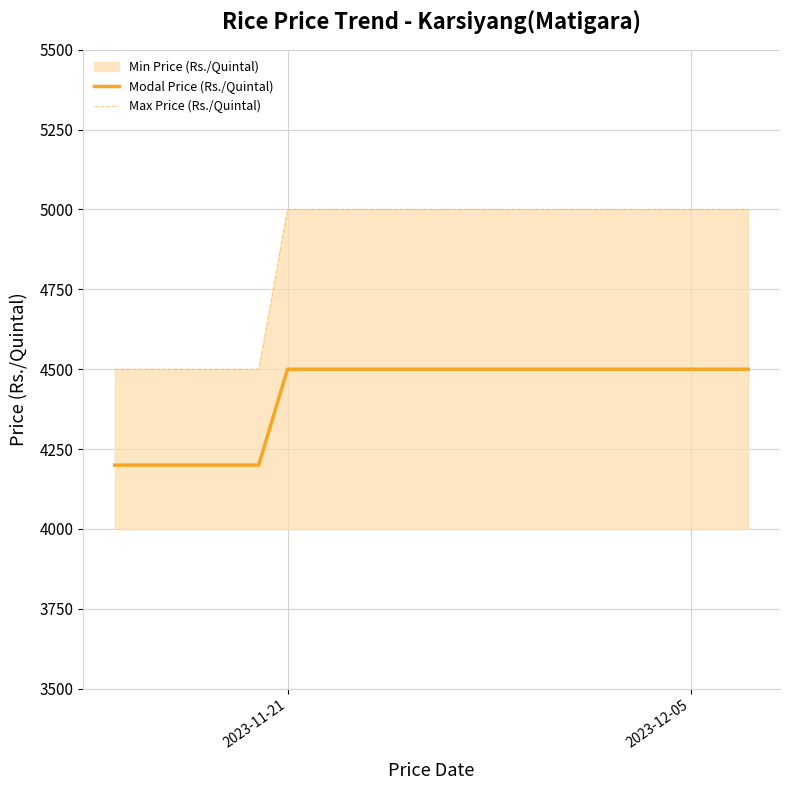

Which series has the widest spread of values?

Max Price (Rs./Quintal)